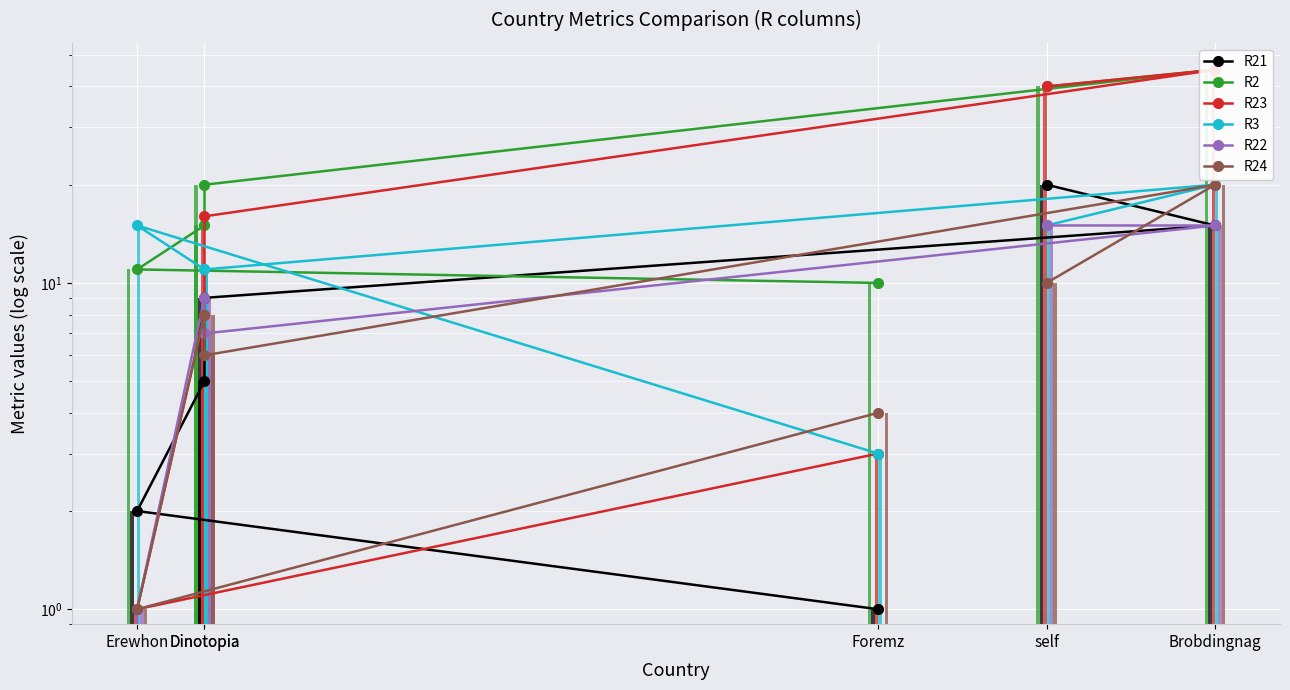

What is the maximum value shown in the chart?

45